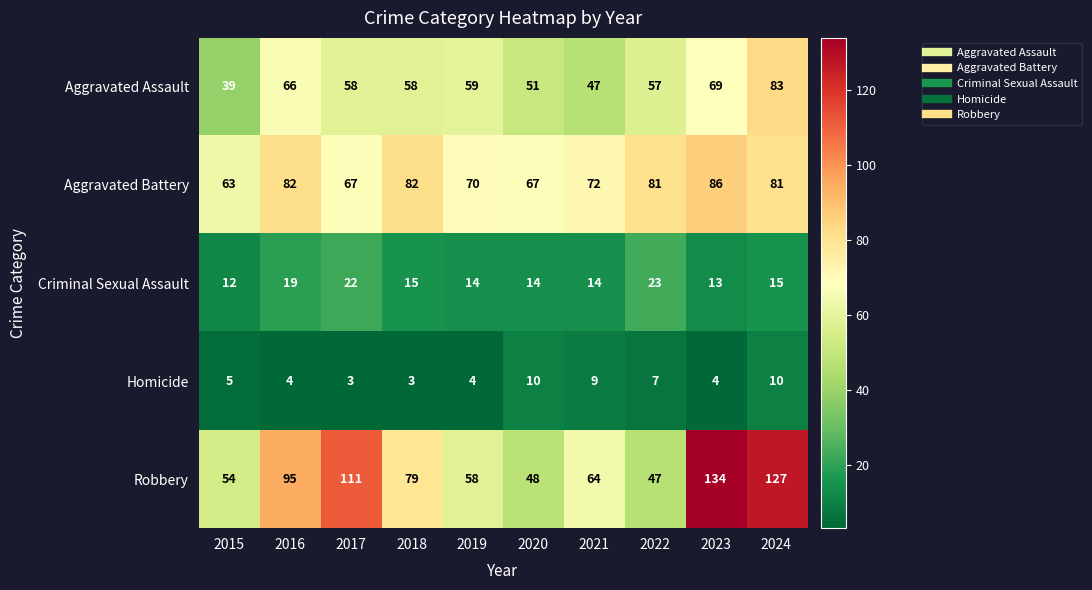

What is the difference between the maximum and minimum values in the Aggravated Battery series?

23